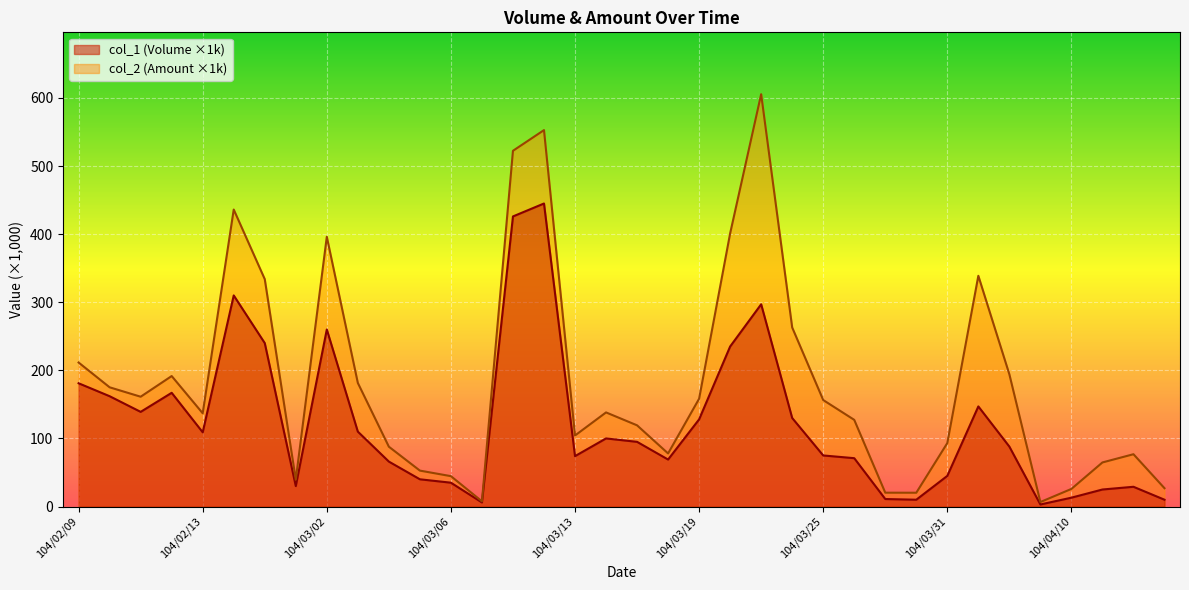

Does the chart display data point markers on the line(s)?

No